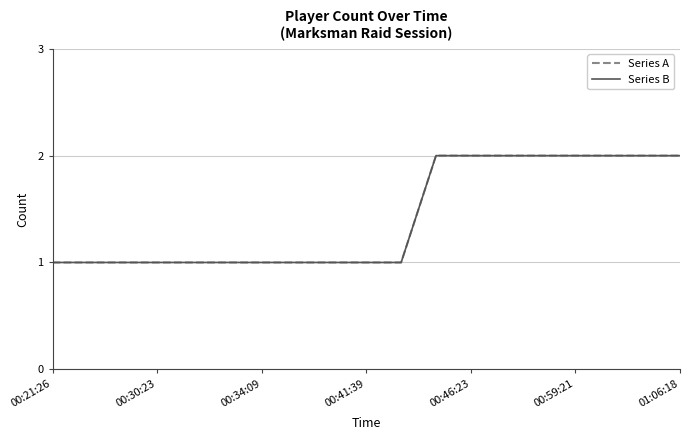

Does the chart have visible grid lines?

Yes